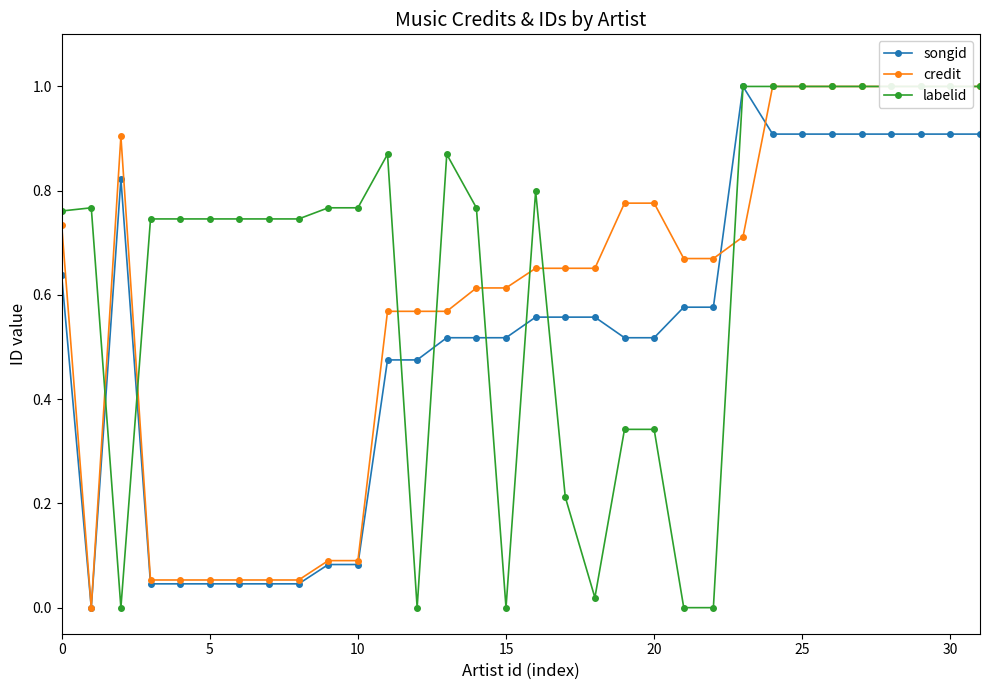

Is it true that labelid equals 0.8 at 0?

True